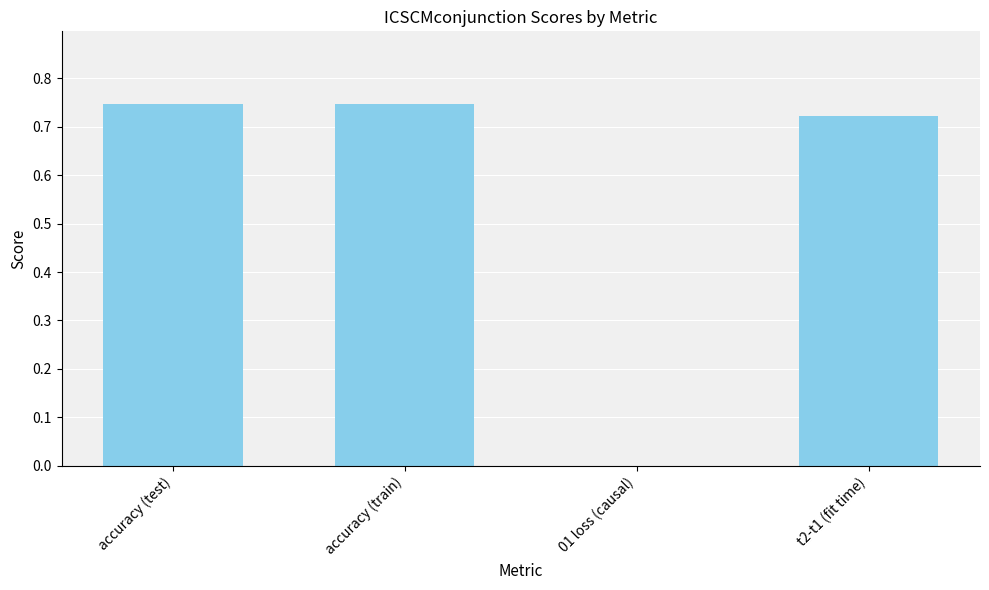

Are the bars horizontal?

No